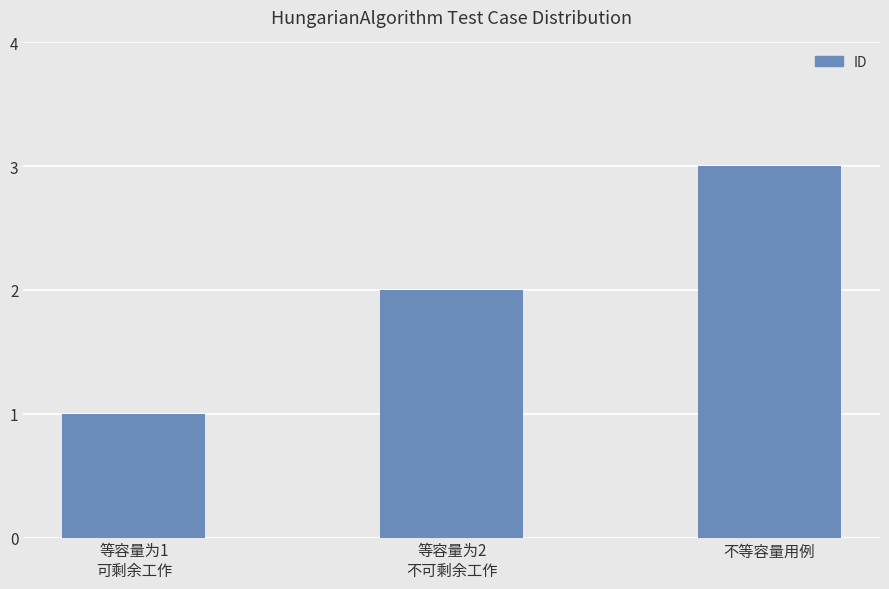

How many values are below 2?

1